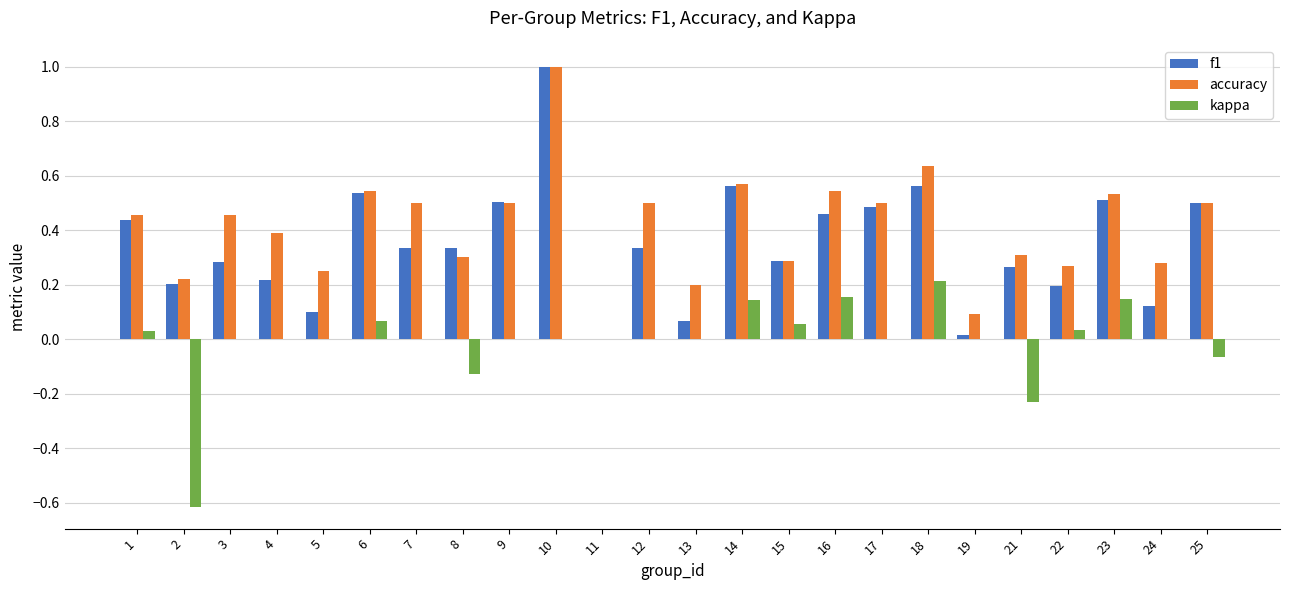

What is the maximum value shown in the chart?

1.0